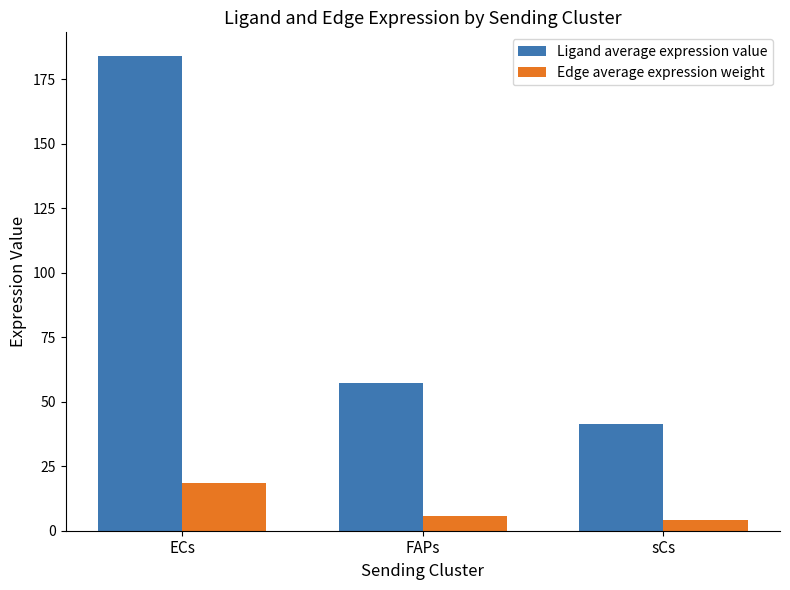

At which label does Ligand average expression value first exceed 57?

ECs